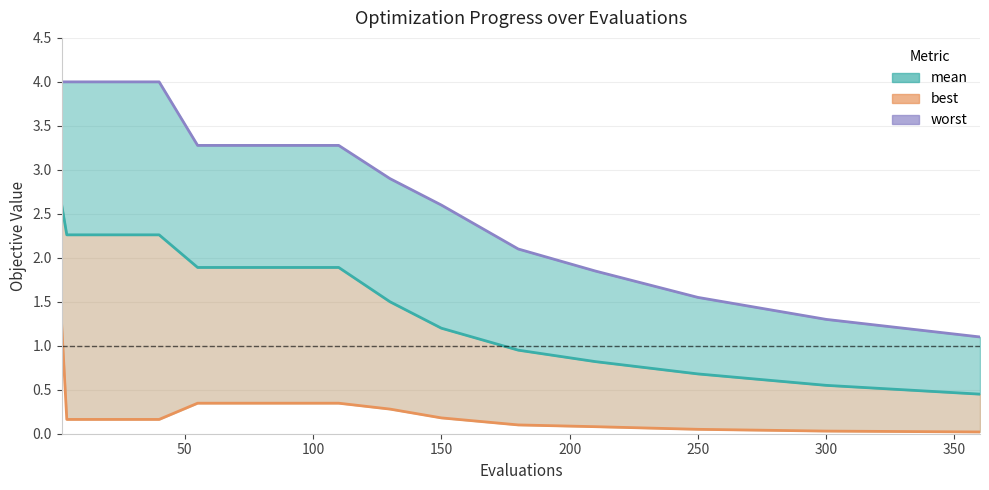

List the series in order of their overall mean, highest first.

worst, mean, best